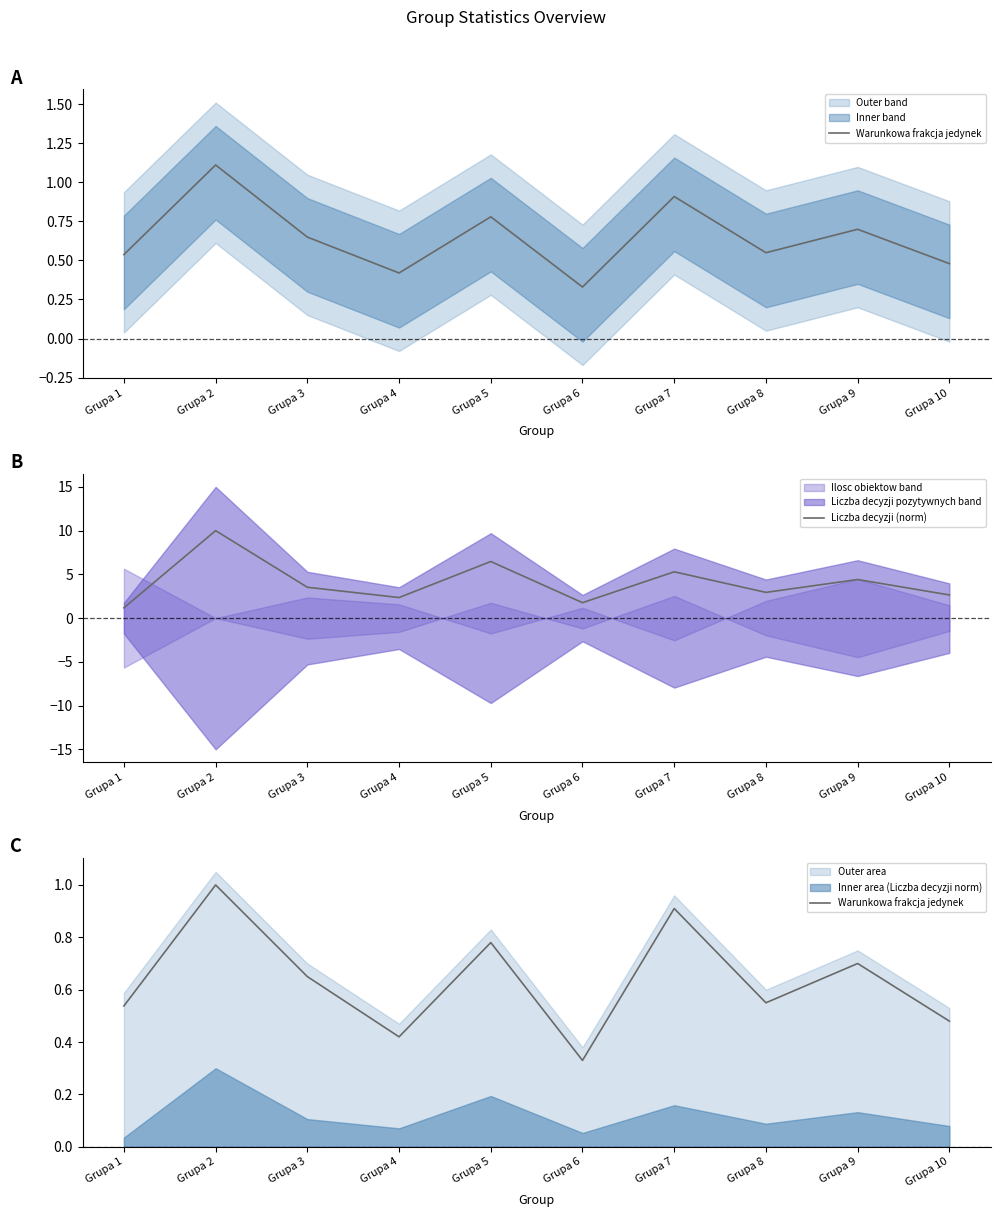

Between Grupa 2 and Grupa 5, which is larger?

Grupa 2